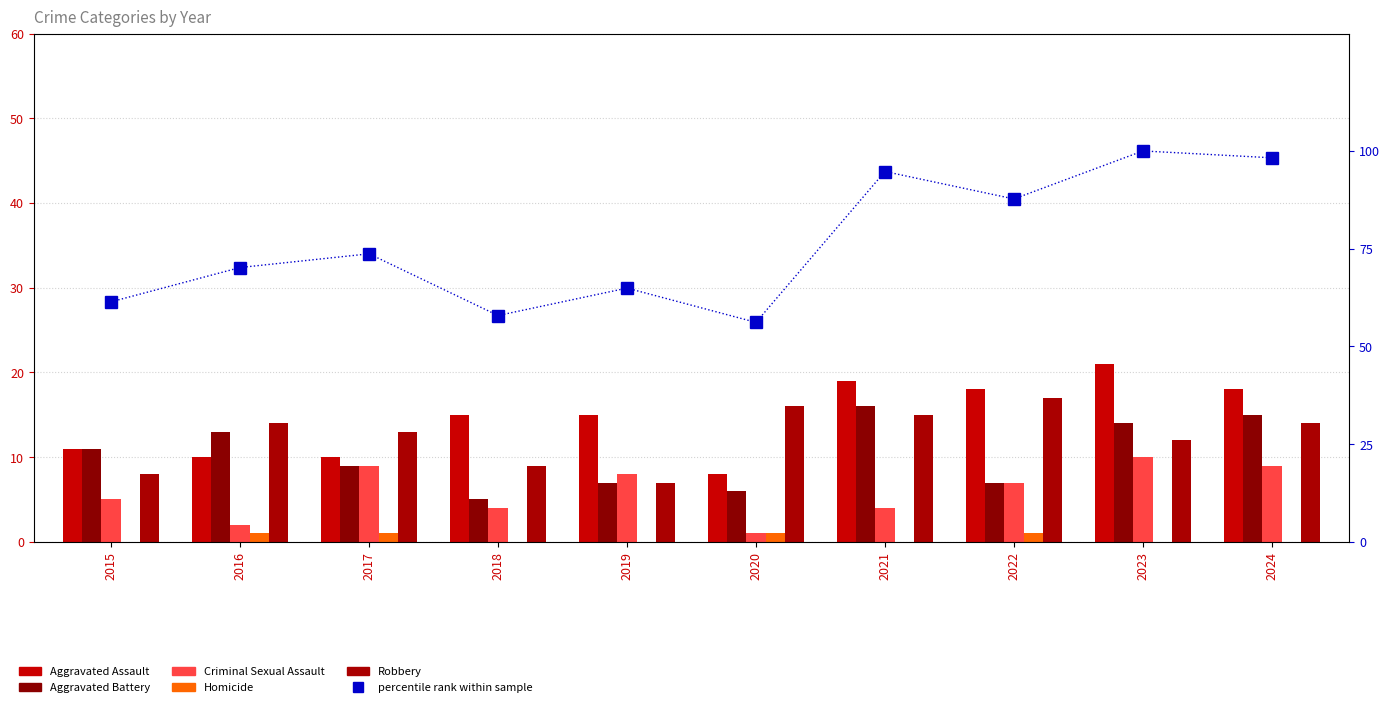

Reading left to right, extract all data points from this chart.

Aggravated Assault: 2015=11.0	2016=10.0	2017=10.0	2018=15.0	2019=15.0	2020=8.0	2021=19.0	2022=18.0	2023=21.0	2024=18.0
Aggravated Battery: 2015=11.0	2016=13.0	2017=9.0	2018=5.0	2019=7.0	2020=6.0	2021=16.0	2022=7.0	2023=14.0	2024=15.0
Criminal Sexual Assault: 2015=5.0	2016=2.0	2017=9.0	2018=4.0	2019=8.0	2020=1.0	2021=4.0	2022=7.0	2023=10.0	2024=9.0
Homicide: 2015=0.0	2016=1.0	2017=1.0	2018=0.0	2019=0.0	2020=1.0	2021=0.0	2022=1.0	2023=0.0	2024=0.0
Robbery: 2015=8.0	2016=14.0	2017=13.0	2018=9.0	2019=7.0	2020=16.0	2021=15.0	2022=17.0	2023=12.0	2024=14.0
percentile rank within sample: 2015=61.4	2016=70.2	2017=73.7	2018=57.9	2019=64.9	2020=56.1	2021=94.7	2022=87.7	2023=100.0	2024=98.2